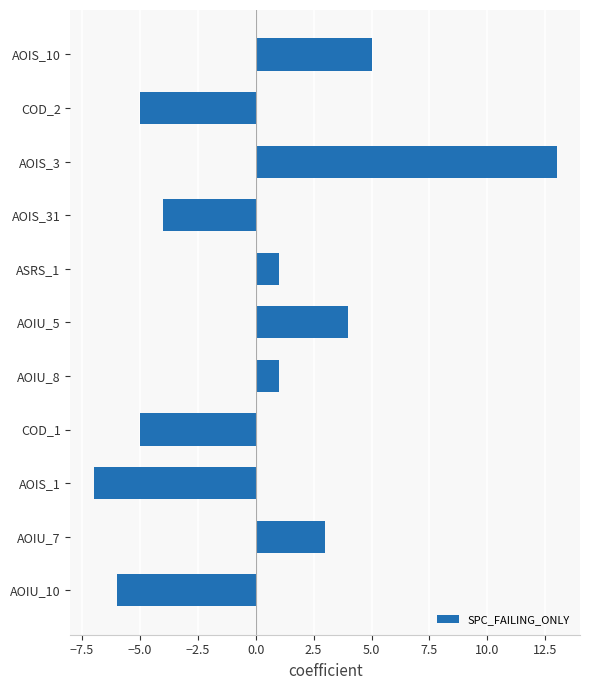

Between AOIU_8 and COD_1, which is larger?

AOIU_8